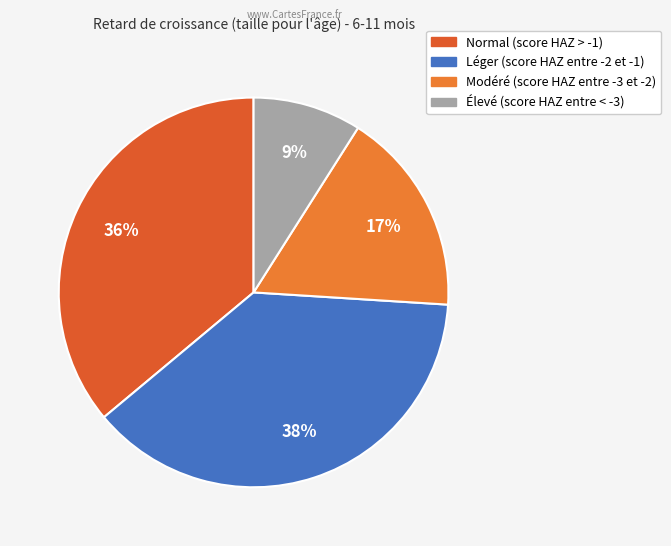

True or false: Léger (score HAZ entre -2 et -1) accounts for 24% of the total.

False